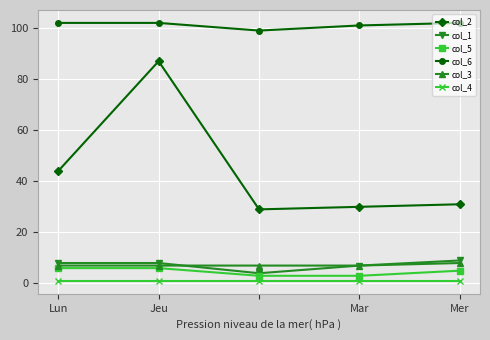

How many series are shown in this chart?

6